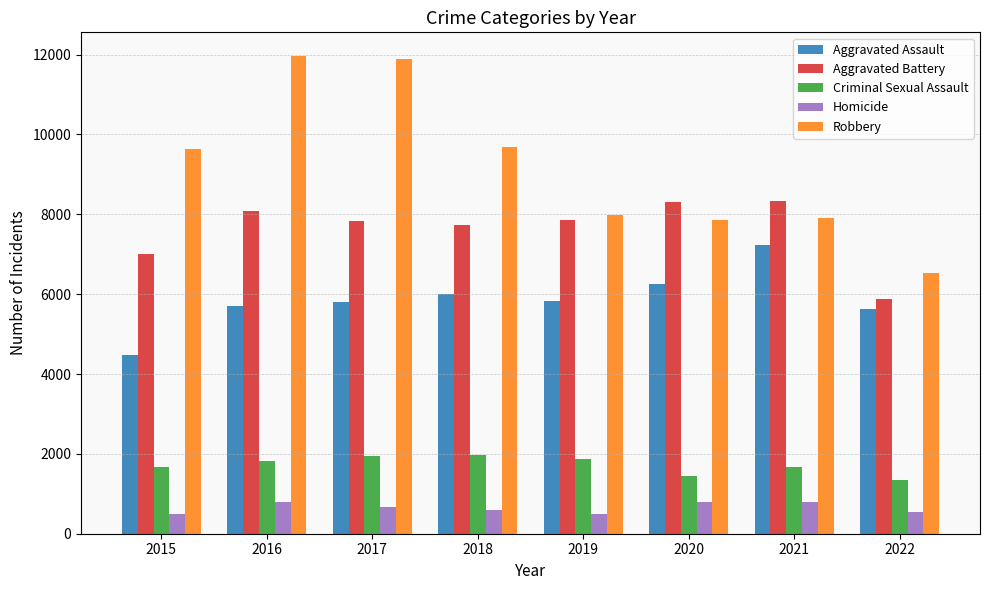

What is the smallest value displayed?

496